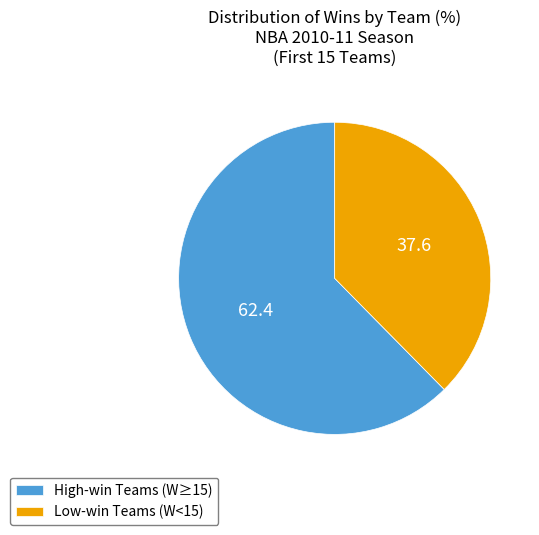

Does any single category account for the majority?

Yes